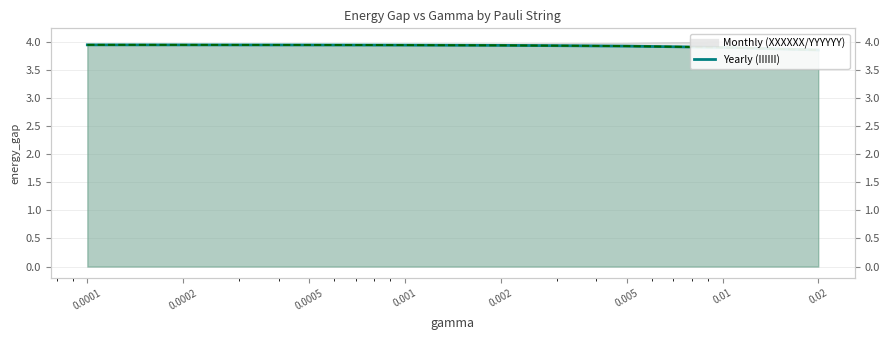

The IIIIII (Yearly) series shows 3.9 at 0.0001. True or false?

True